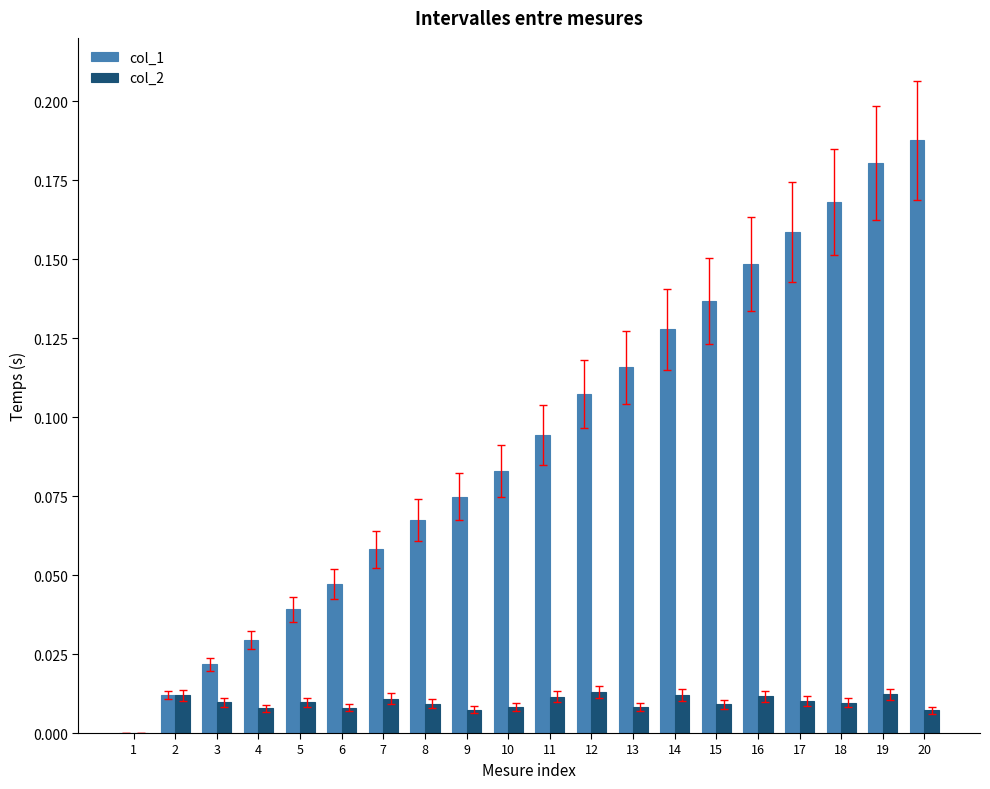

At which category does the chart reach its peak across all series?

20